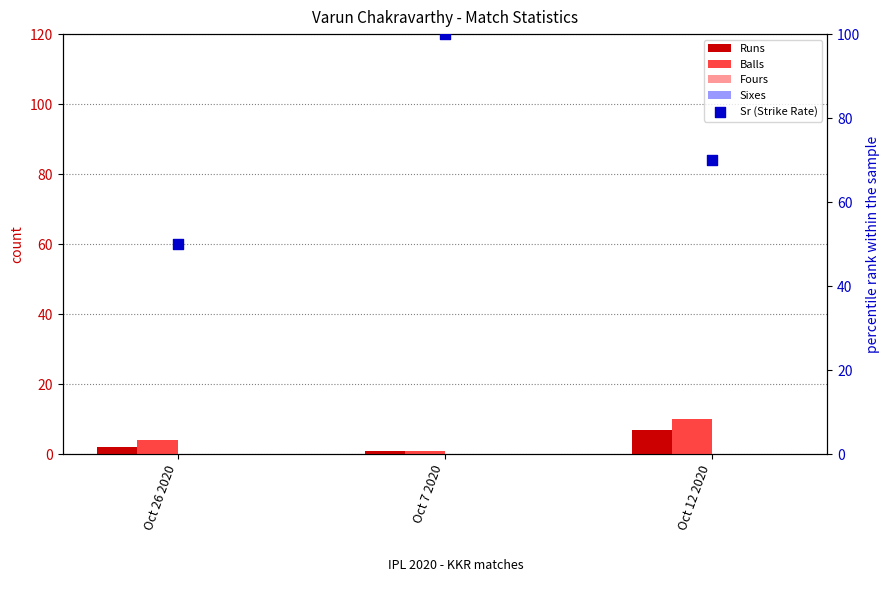

At how many categories does at least one series exceed 7?

3